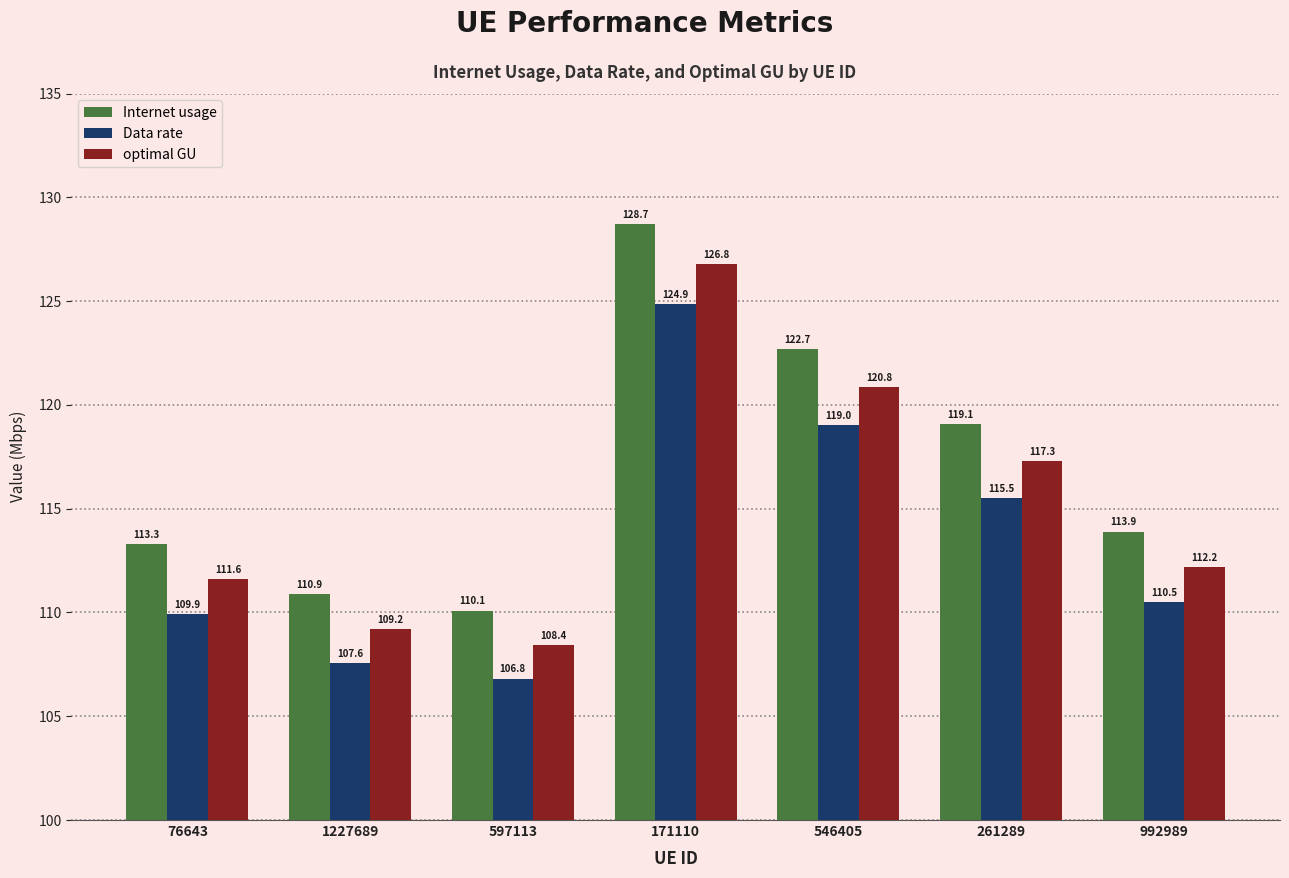

How many groups of bars are there?

7